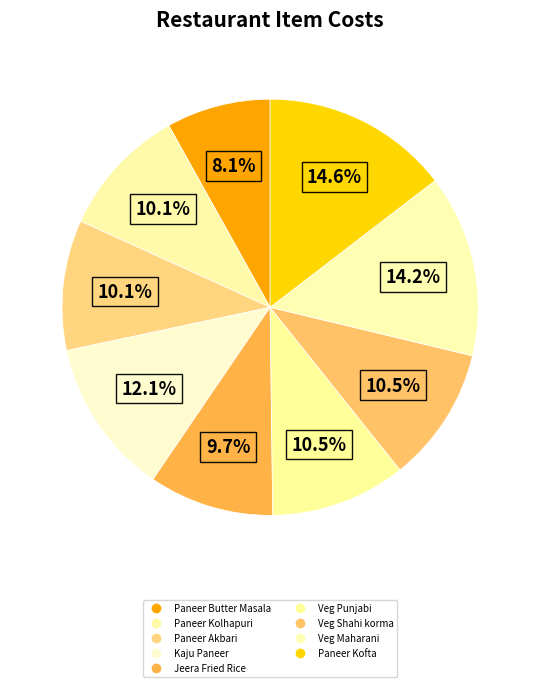

What is the ratio of the value at Paneer Kofta to the value at Paneer Butter Masala?

1.8